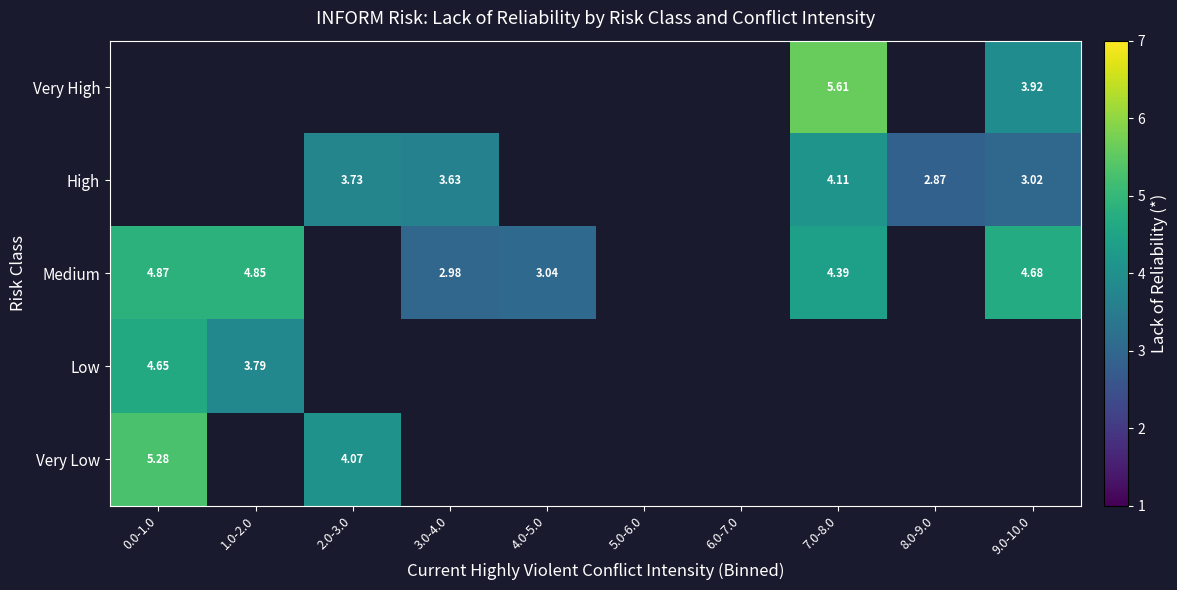

How many categories are shown in the chart?

10